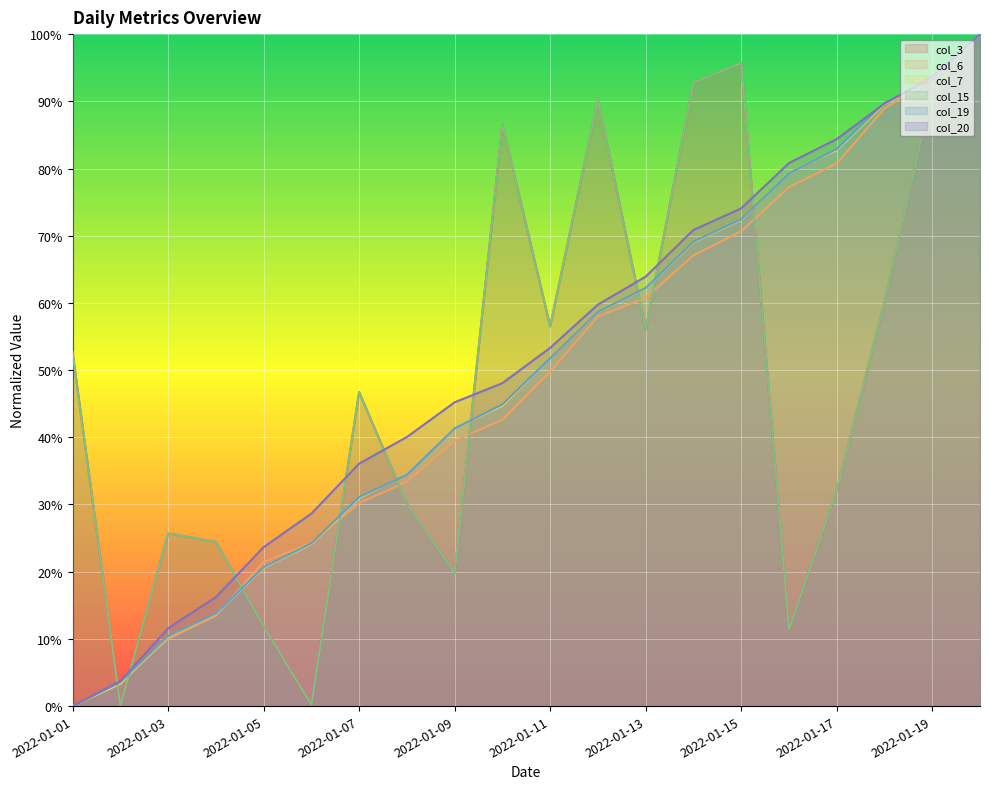

Reading left to right, list all the values displayed in this chart.

col_3: 2022-01-01=0.5	2022-01-02=0.0	2022-01-03=0.3	2022-01-04=0.2	2022-01-05=0.1	2022-01-06=0.0	2022-01-07=0.5	2022-01-08=0.3	2022-01-09=0.2	2022-01-10=0.9	2022-01-11=0.6	2022-01-12=0.9	2022-01-13=0.6	2022-01-14=0.9	2022-01-15=1.0	2022-01-16=0.1	2022-01-17=0.3	2022-01-18=0.6	2022-01-19=0.9	2022-01-20=1.0
col_6: 2022-01-01=0.0	2022-01-02=0.0	2022-01-03=0.1	2022-01-04=0.1	2022-01-05=0.2	2022-01-06=0.2	2022-01-07=0.3	2022-01-08=0.3	2022-01-09=0.4	2022-01-10=0.4	2022-01-11=0.5	2022-01-12=0.6	2022-01-13=0.6	2022-01-14=0.7	2022-01-15=0.7	2022-01-16=0.8	2022-01-17=0.8	2022-01-18=0.9	2022-01-19=0.9	2022-01-20=1.0
col_7: 2022-01-01=0.0	2022-01-02=0.0	2022-01-03=0.1	2022-01-04=0.1	2022-01-05=0.2	2022-01-06=0.2	2022-01-07=0.3	2022-01-08=0.3	2022-01-09=0.4	2022-01-10=0.4	2022-01-11=0.5	2022-01-12=0.6	2022-01-13=0.6	2022-01-14=0.7	2022-01-15=0.7	2022-01-16=0.8	2022-01-17=0.8	2022-01-18=0.9	2022-01-19=0.9	2022-01-20=1.0
col_15: 2022-01-01=0.5	2022-01-02=0.0	2022-01-03=0.3	2022-01-04=0.2	2022-01-05=0.1	2022-01-06=0.0	2022-01-07=0.5	2022-01-08=0.3	2022-01-09=0.2	2022-01-10=0.9	2022-01-11=0.6	2022-01-12=0.9	2022-01-13=0.6	2022-01-14=0.9	2022-01-15=1.0	2022-01-16=0.1	2022-01-17=0.3	2022-01-18=0.6	2022-01-19=0.9	2022-01-20=1.0
col_19: 2022-01-01=0.0	2022-01-02=0.0	2022-01-03=0.1	2022-01-04=0.1	2022-01-05=0.2	2022-01-06=0.2	2022-01-07=0.3	2022-01-08=0.3	2022-01-09=0.4	2022-01-10=0.4	2022-01-11=0.5	2022-01-12=0.6	2022-01-13=0.6	2022-01-14=0.7	2022-01-15=0.7	2022-01-16=0.8	2022-01-17=0.8	2022-01-18=0.9	2022-01-19=0.9	2022-01-20=1.0
col_20: 2022-01-01=0.0	2022-01-02=0.0	2022-01-03=0.1	2022-01-04=0.2	2022-01-05=0.2	2022-01-06=0.3	2022-01-07=0.4	2022-01-08=0.4	2022-01-09=0.5	2022-01-10=0.5	2022-01-11=0.5	2022-01-12=0.6	2022-01-13=0.6	2022-01-14=0.7	2022-01-15=0.7	2022-01-16=0.8	2022-01-17=0.8	2022-01-18=0.9	2022-01-19=0.9	2022-01-20=1.0